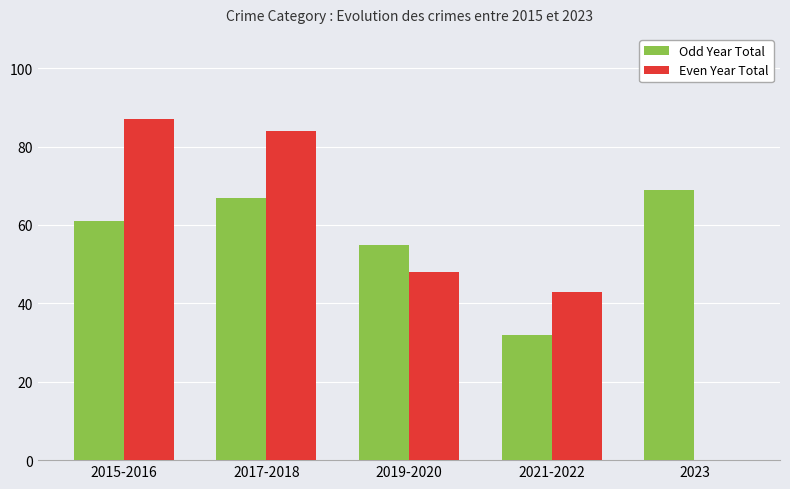

How many values in the Even Year Total series exceed 48?

2